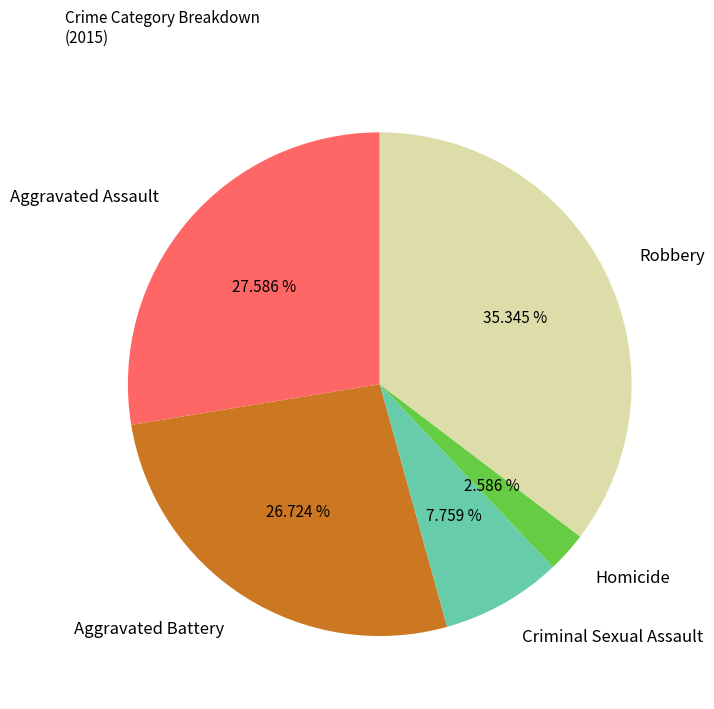

Rank the categories by value from highest to lowest.

Robbery, Aggravated Assault, Aggravated Battery, Criminal Sexual Assault, Homicide